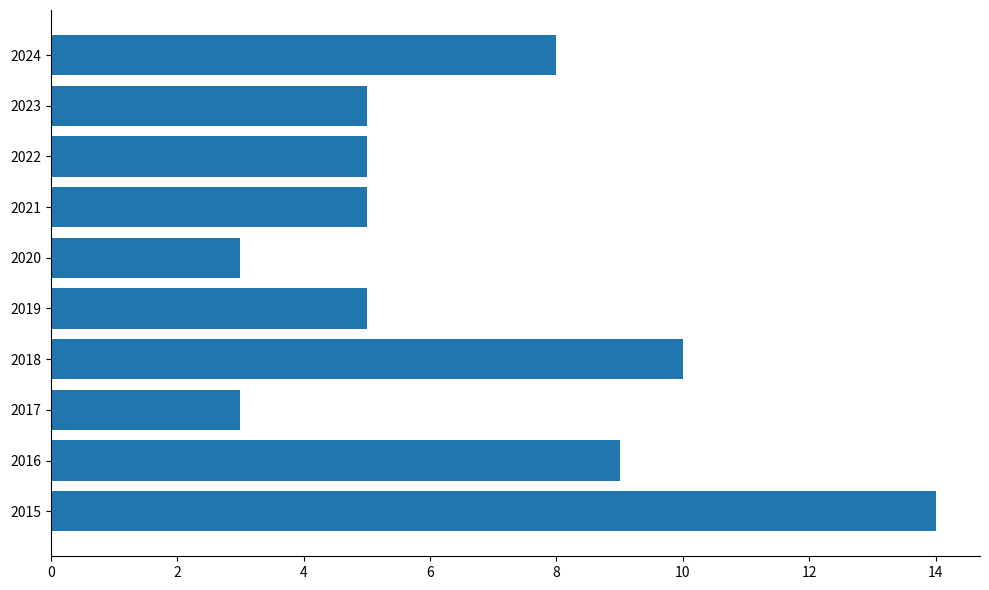

True or false: the data shows 15 at 2018.

False